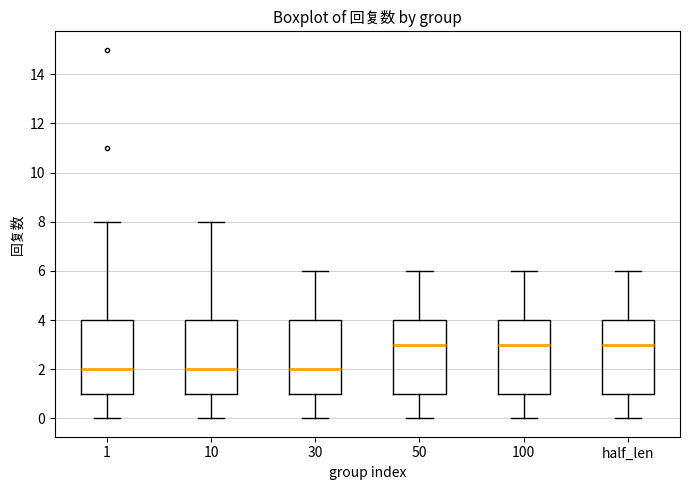

Where does the upper whisker of the box for 50 end on the y-axis? The values are not printed on the chart, so give them approximately, as read against the axis.

6